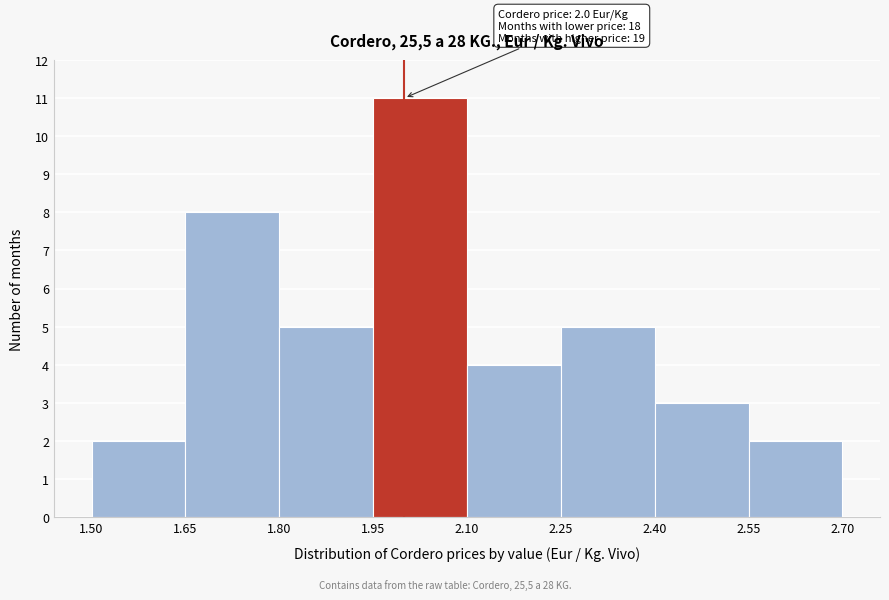

Over which range of the x-axis is the bar tallest?

1.95 to 2.10